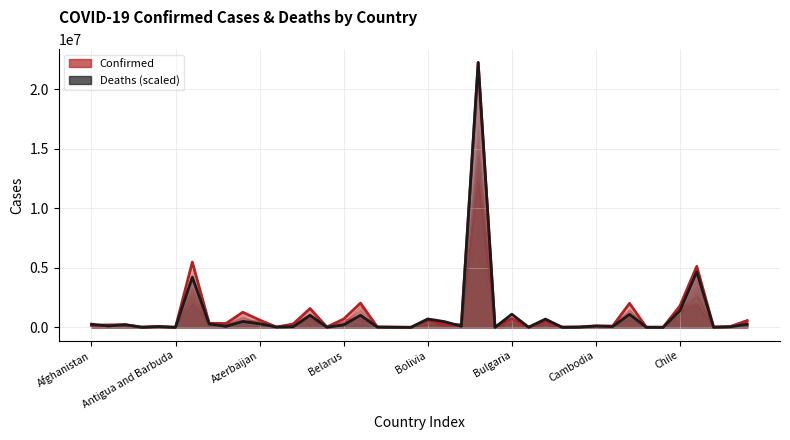

True or false: Confirmed (trend) and Deaths (scaled) cross at least once.

True